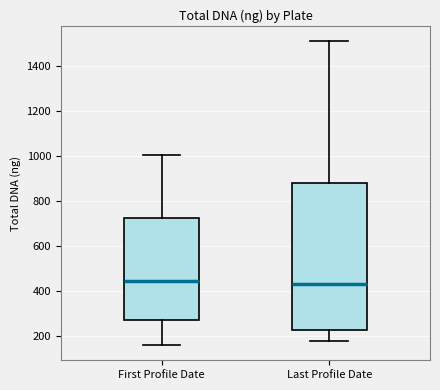

Which box is the tallest, from its lower edge to its upper edge?

Last Profile Date